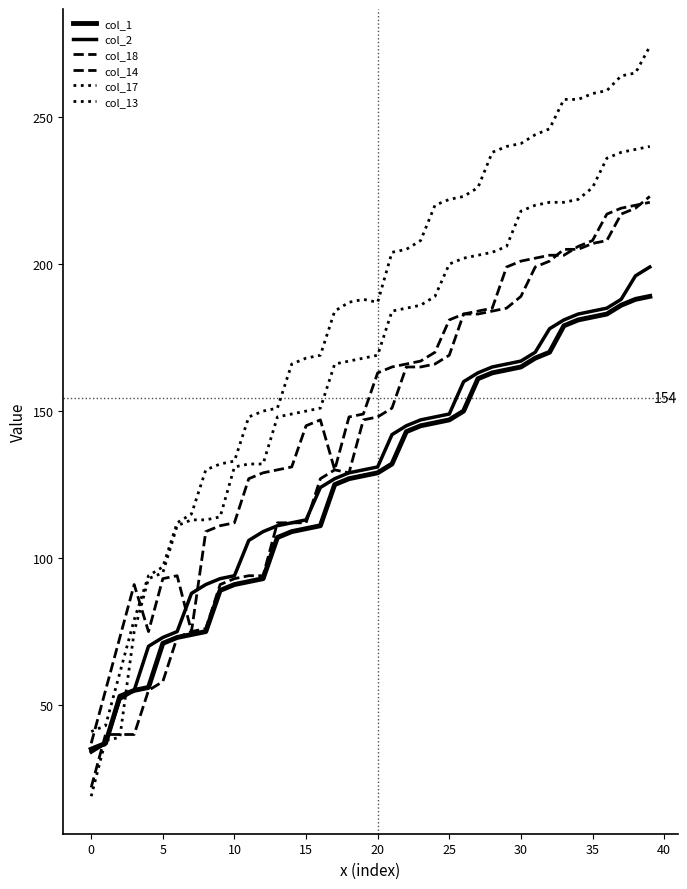

True or false: col_2 and col_13 cross at least once.

False